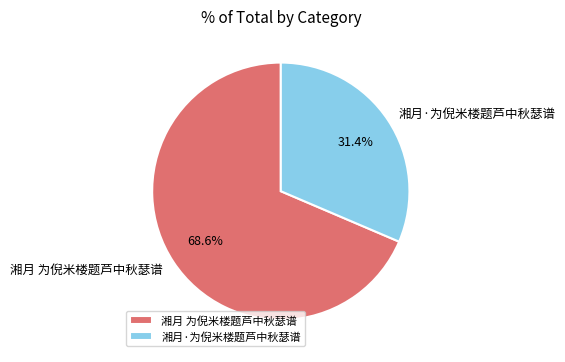

Approximately how many times larger is the value at 湘月·为倪米楼题芦中秋瑟谱 compared to 湘月 为倪米楼题芦中秋瑟谱?

0.5